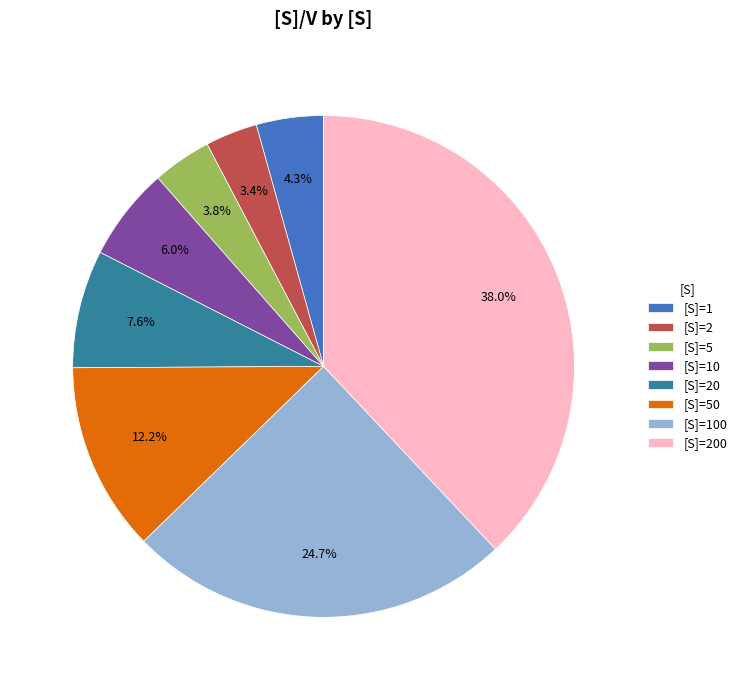

What is the largest slice in the pie chart?

[S]=200